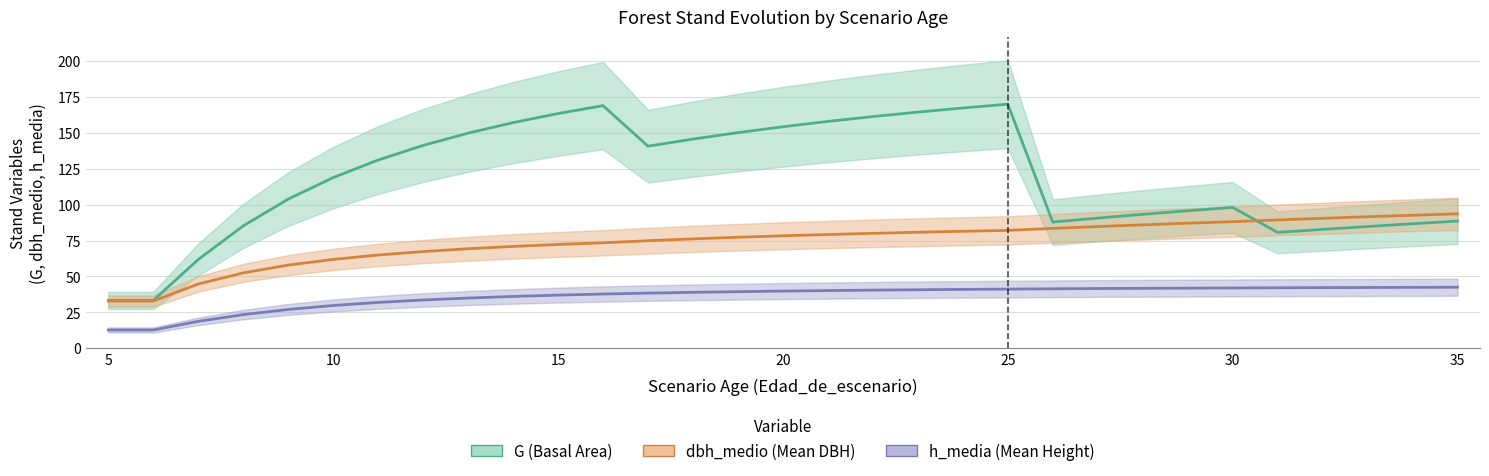

What is the total value across all series at 30?

227.9